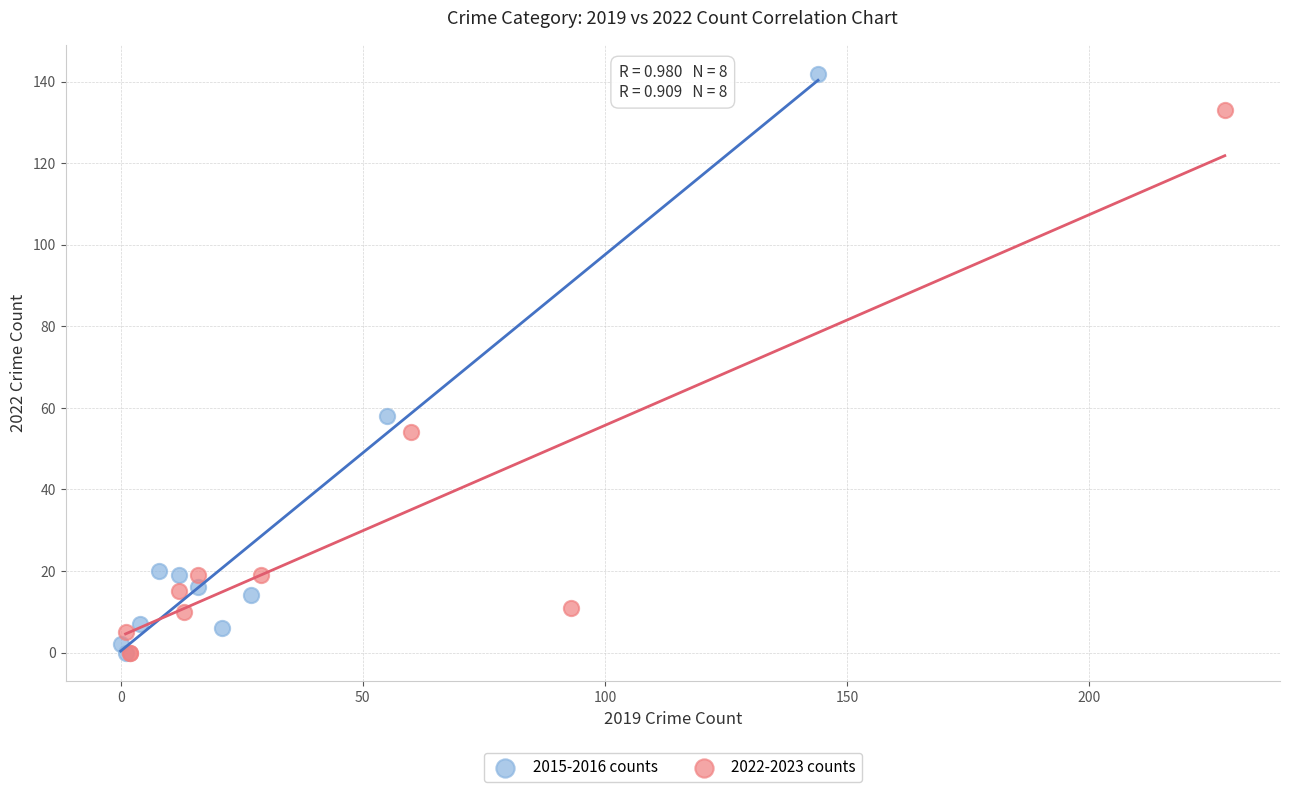

Which series reaches the maximum Y coordinate?

2015-2016 counts